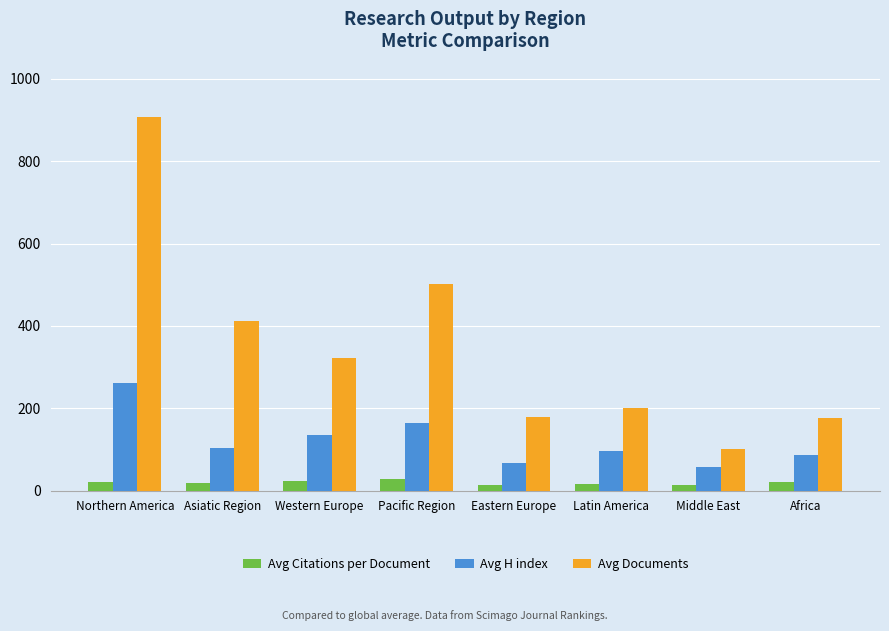

The value of Avg H index at Asiatic Region is 103.6. True or false?

True